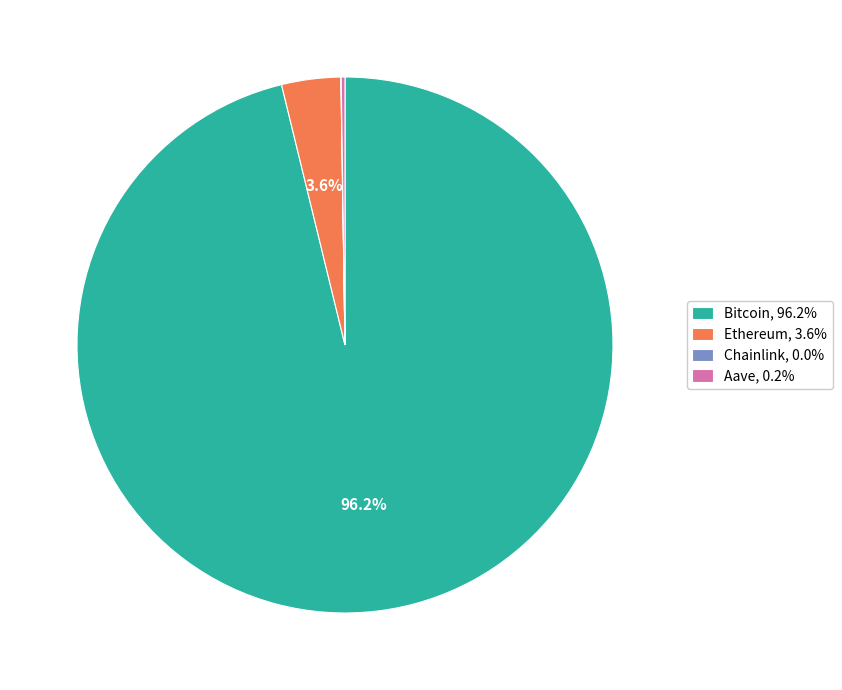

Combined, what portion of the pie is Bitcoin, 96.2% and Ethereum, 3.6%?

99.8%